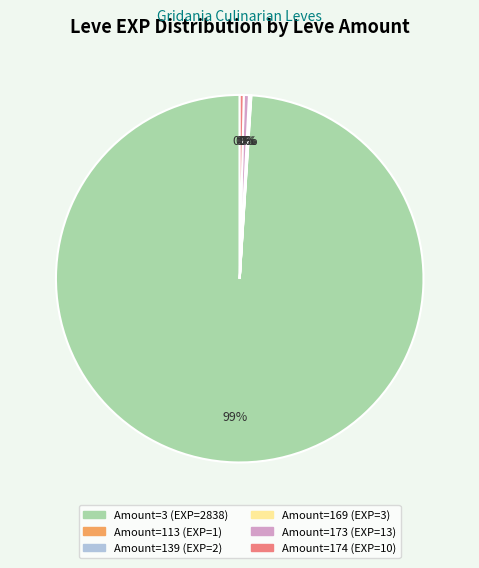

Is there a majority slice in this chart?

Yes